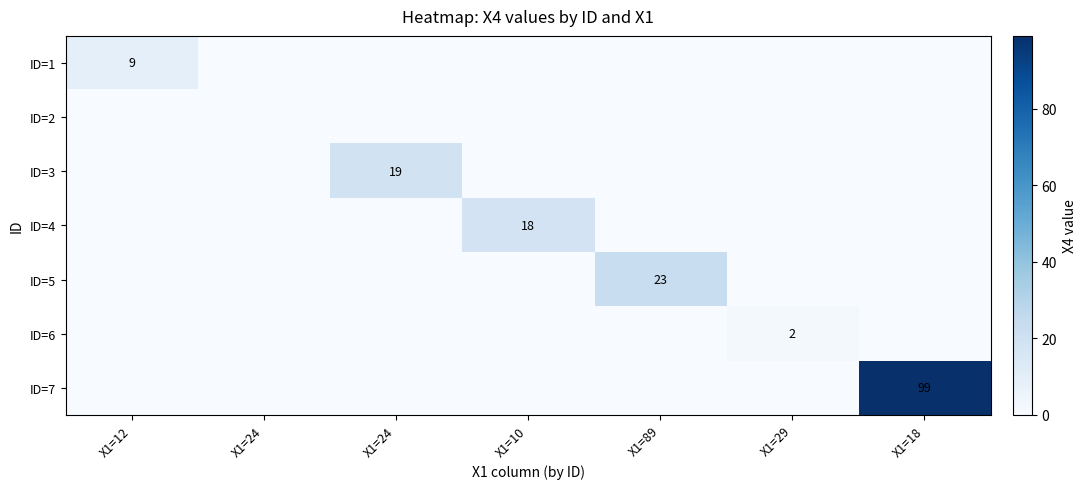

Which label corresponds to the largest value in the chart?

X1=18